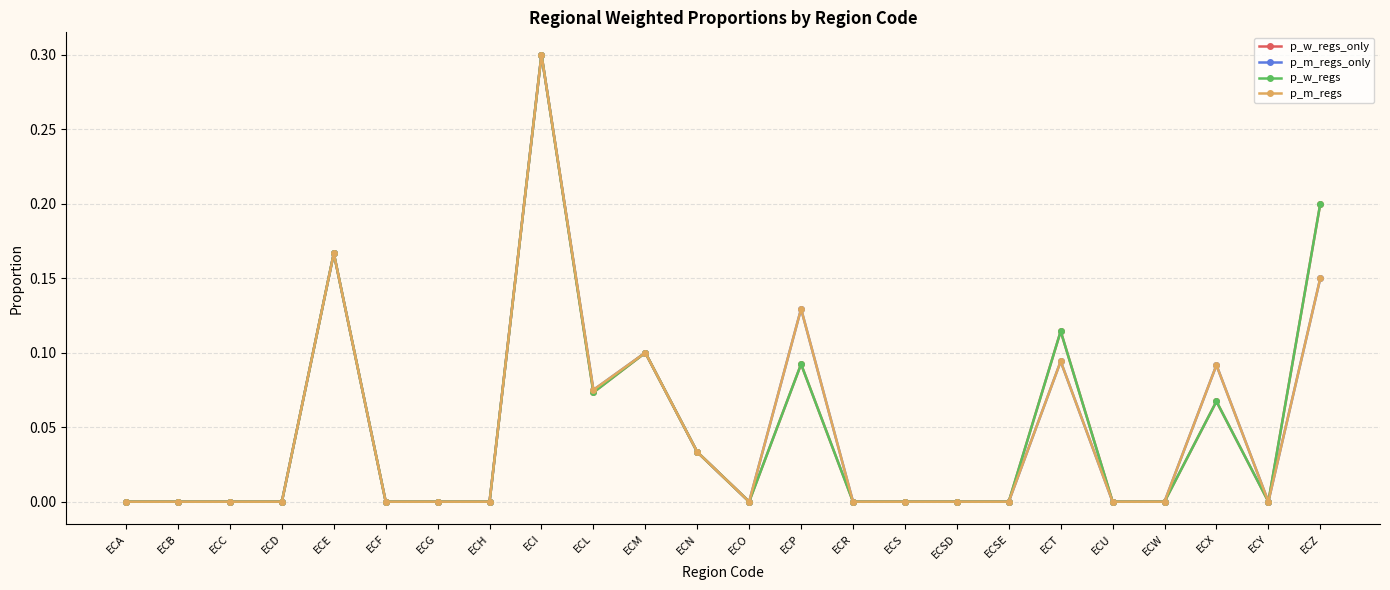

Does the chart have visible grid lines?

Yes